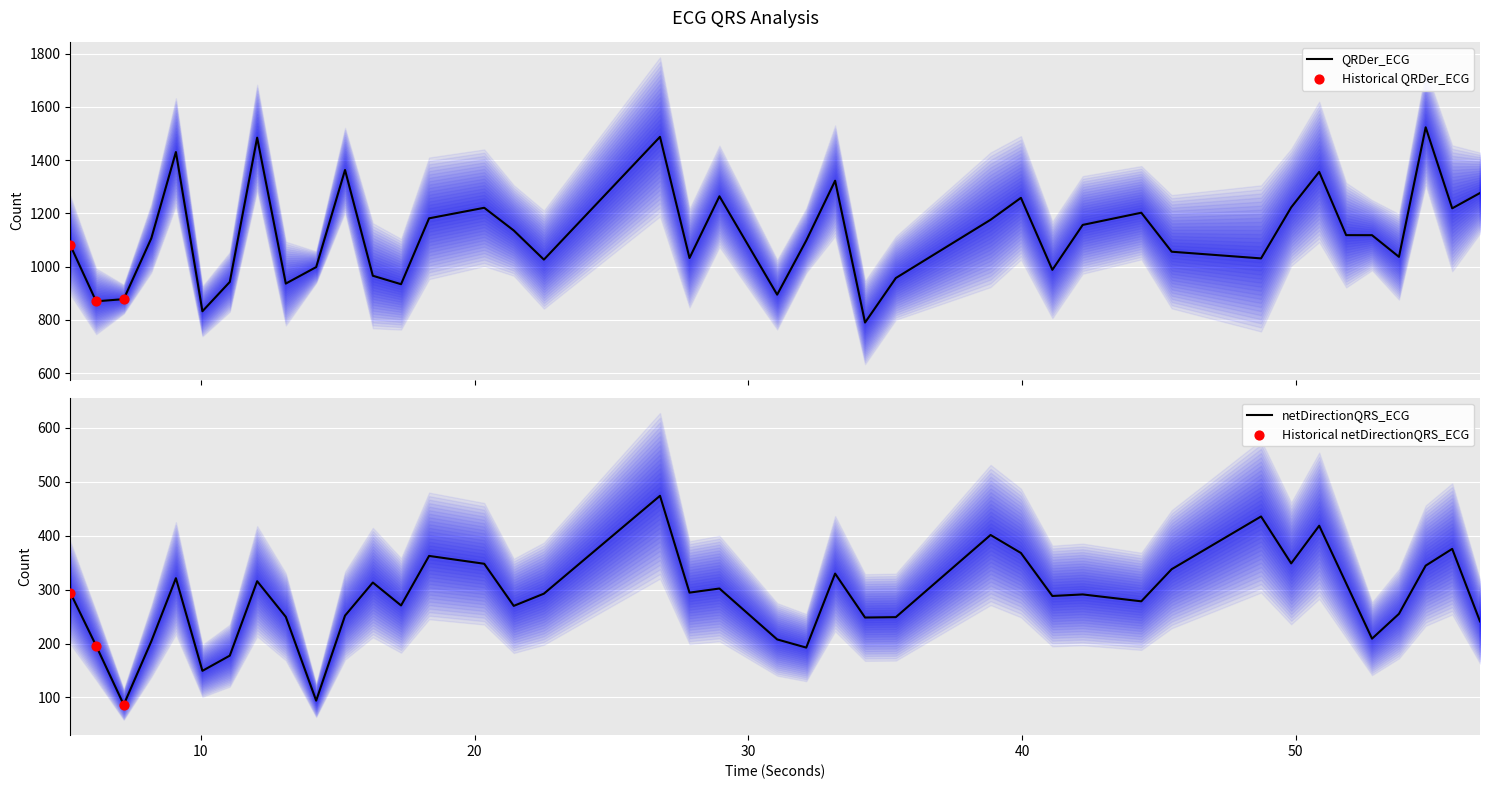

What is the total value across all series at 6?

1142.4